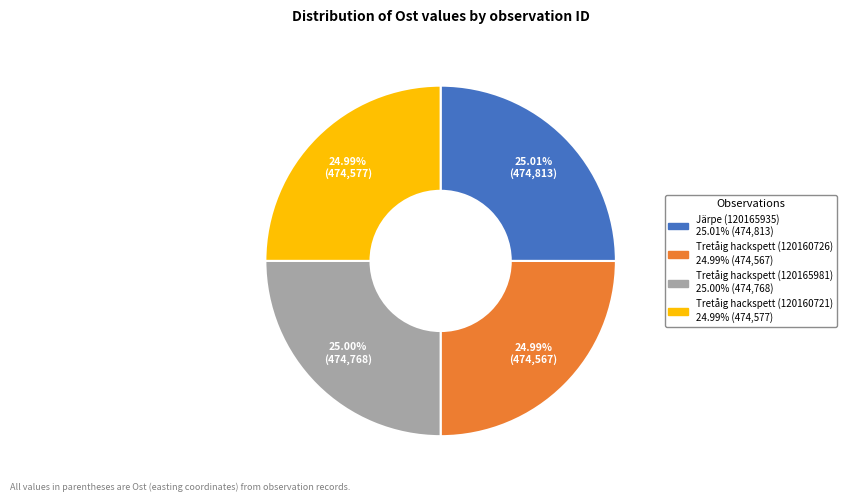

Count the number of slices in the pie.

4